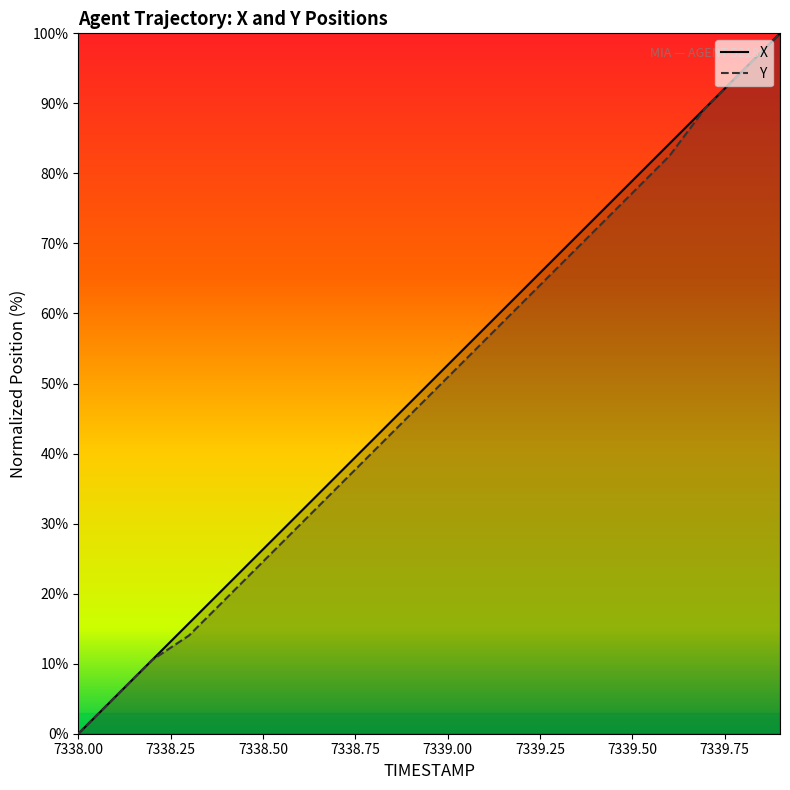

Between 7338.9 and 7338.0, which is larger?

7338.9